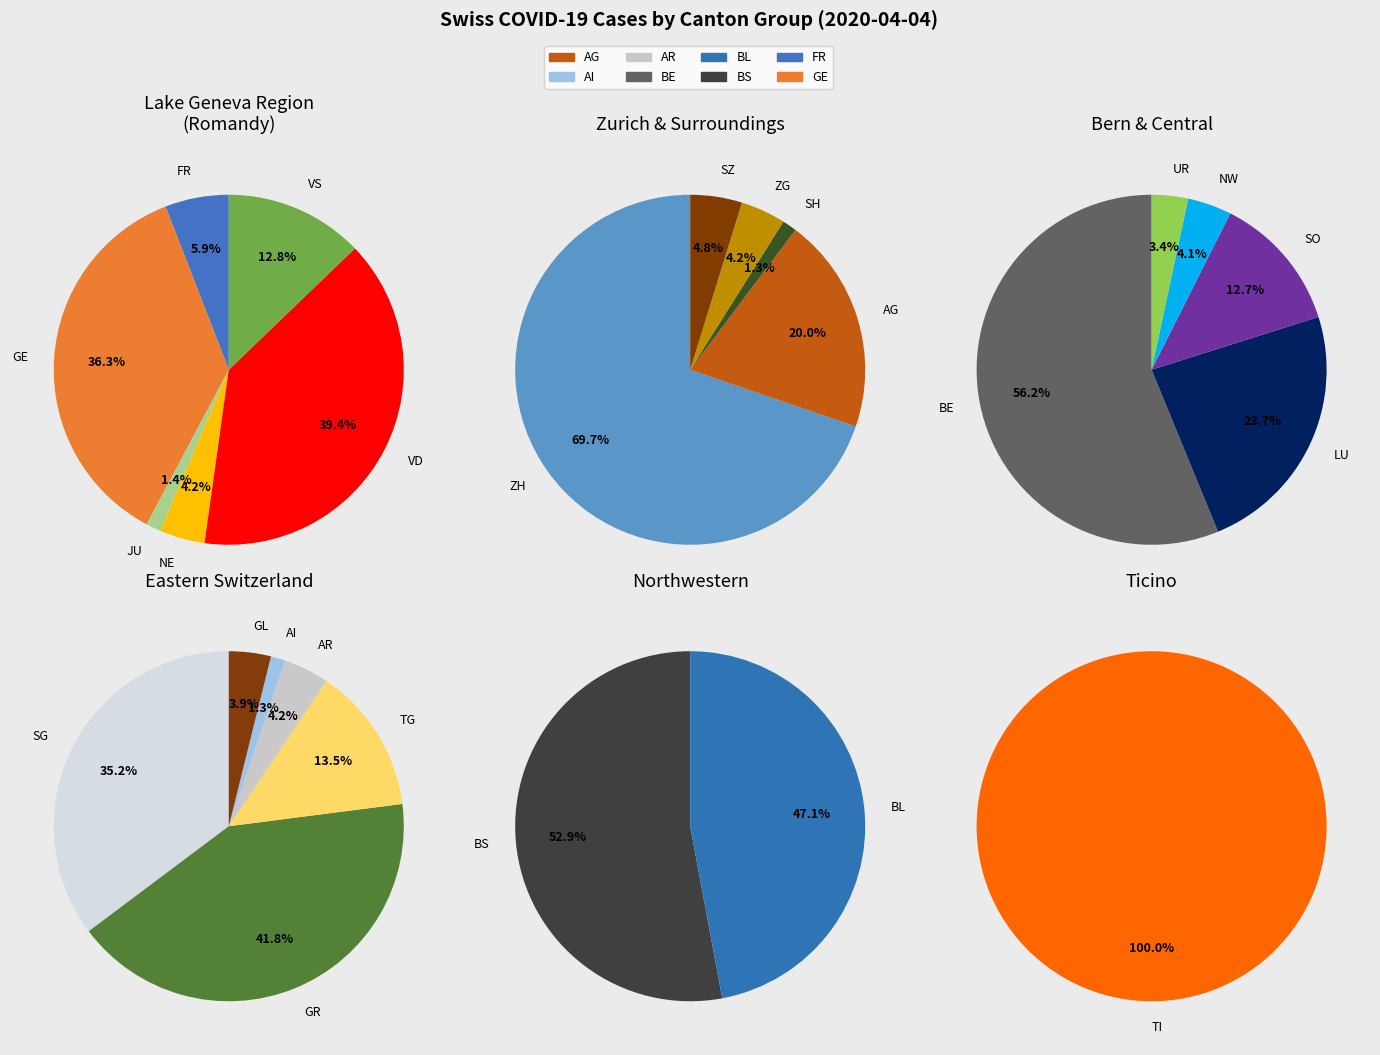

Count the number of slices in the pie.

25